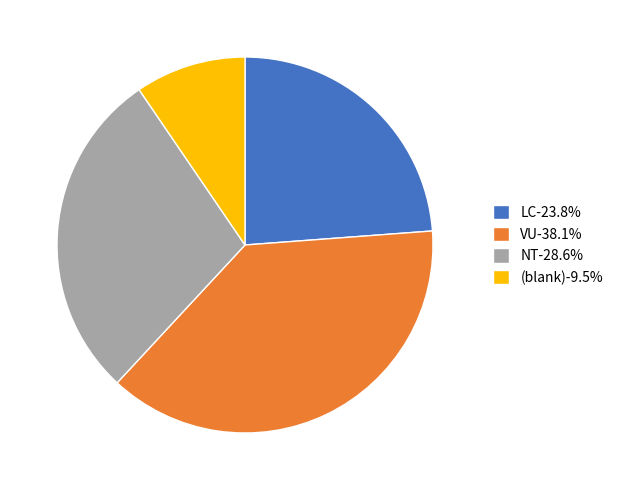

Does (blank)-9.5% account for over 50% of the chart?

No